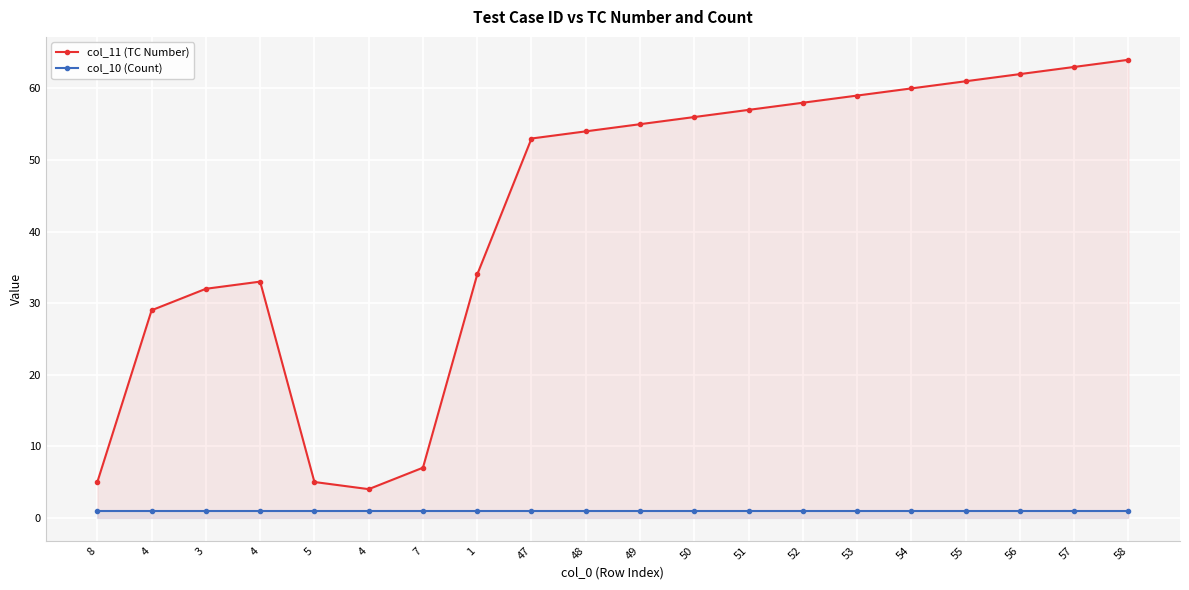

Rank the categories by col_11 (TC Number) value from highest to lowest.

58, 57, 56, 55, 54, 53, 52, 51, 50, 49, 48, 47, 1, 4, 3, 4, 7, 8, 5, 4